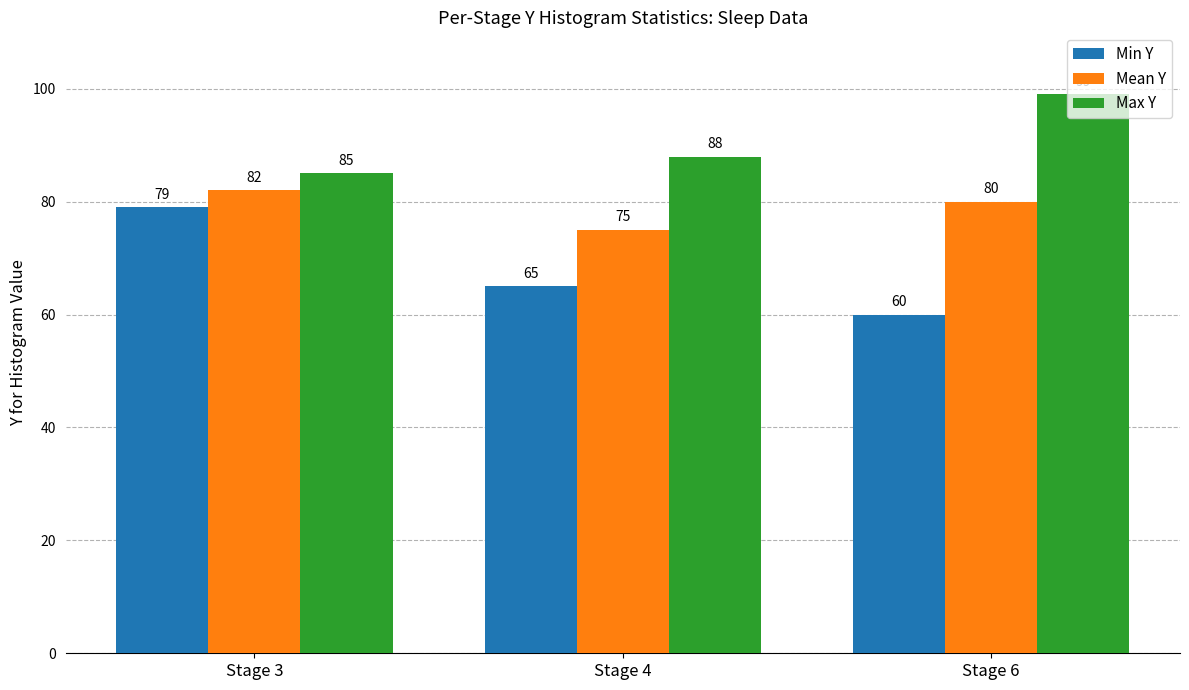

Where is Mean Y nearest to the value 78?

Stage 6